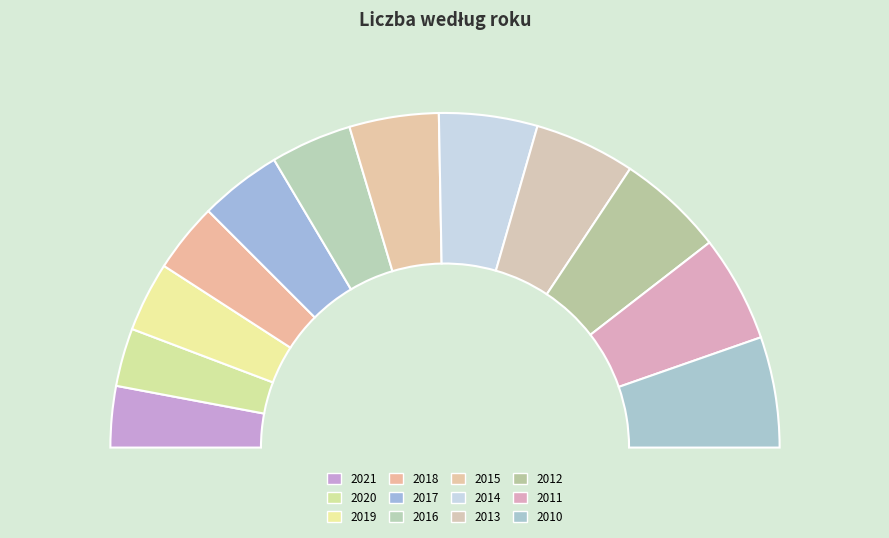

Combined, what portion of the pie is 2010 and 2013?

20.4%